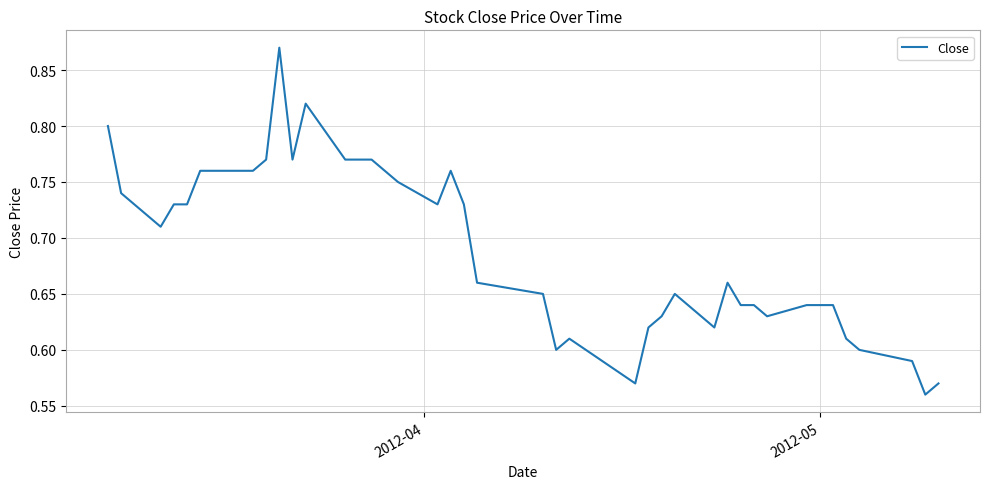

What is the difference between the maximum and minimum values?

0.3